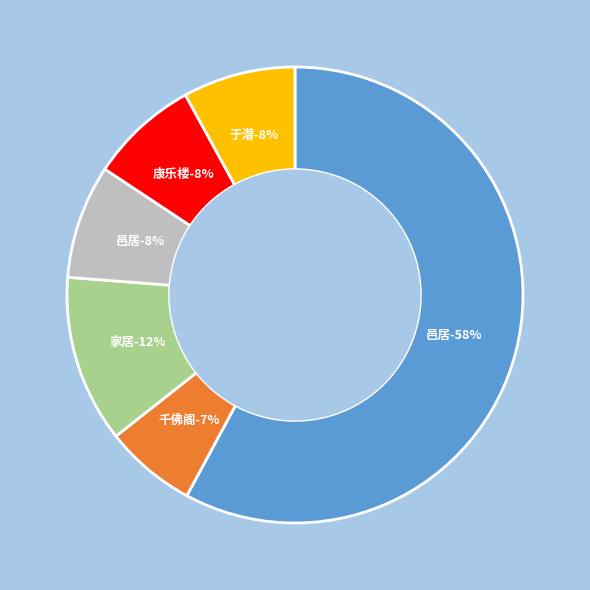

To the nearest percent, what portion does 邑居·暖褫貂裘病骨轻 represent?

8%